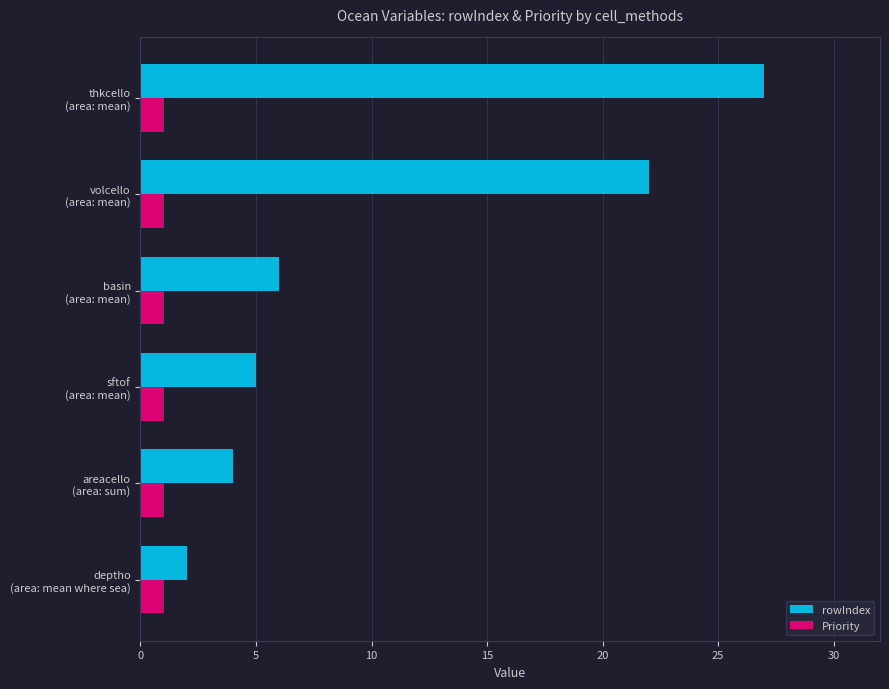

What is the sum of all rowIndex values?

66